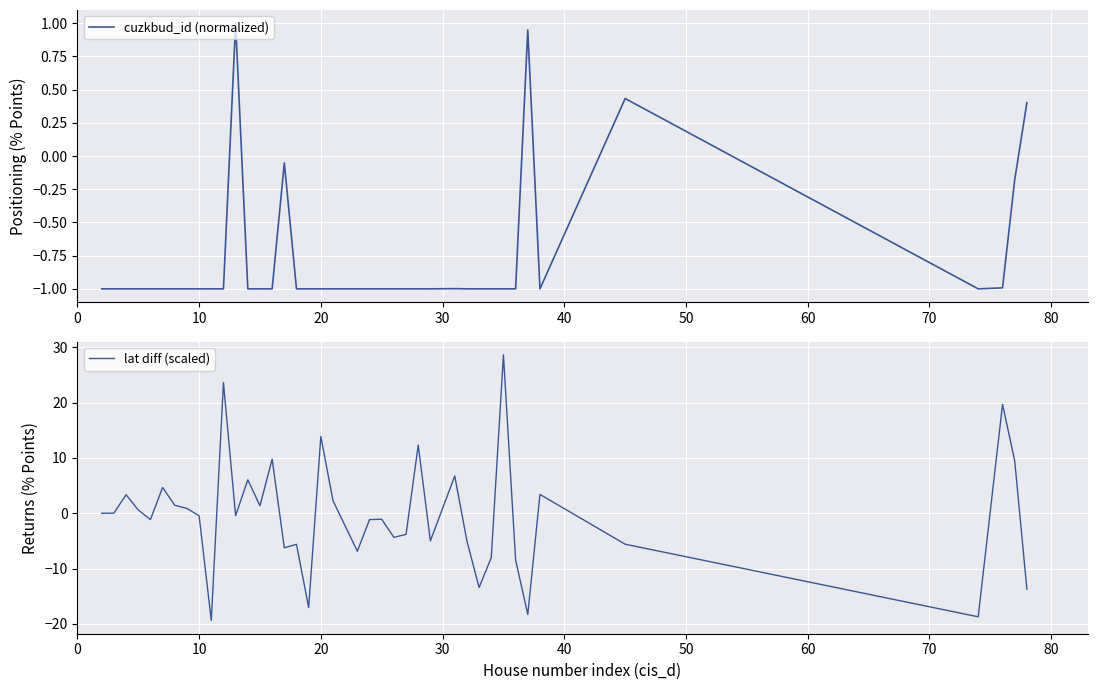

True or false: cuzkbud_id (normalized) has more than 2 interior local peaks.

True